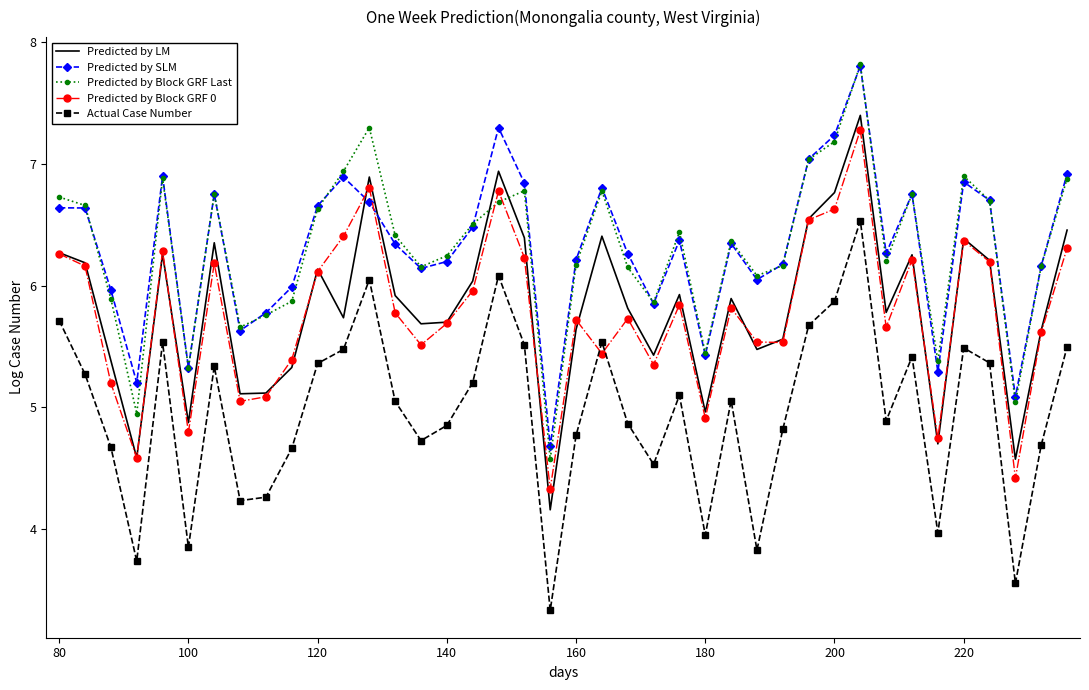

Which series has the largest range (max minus min)?

Predicted by Block GRF Last